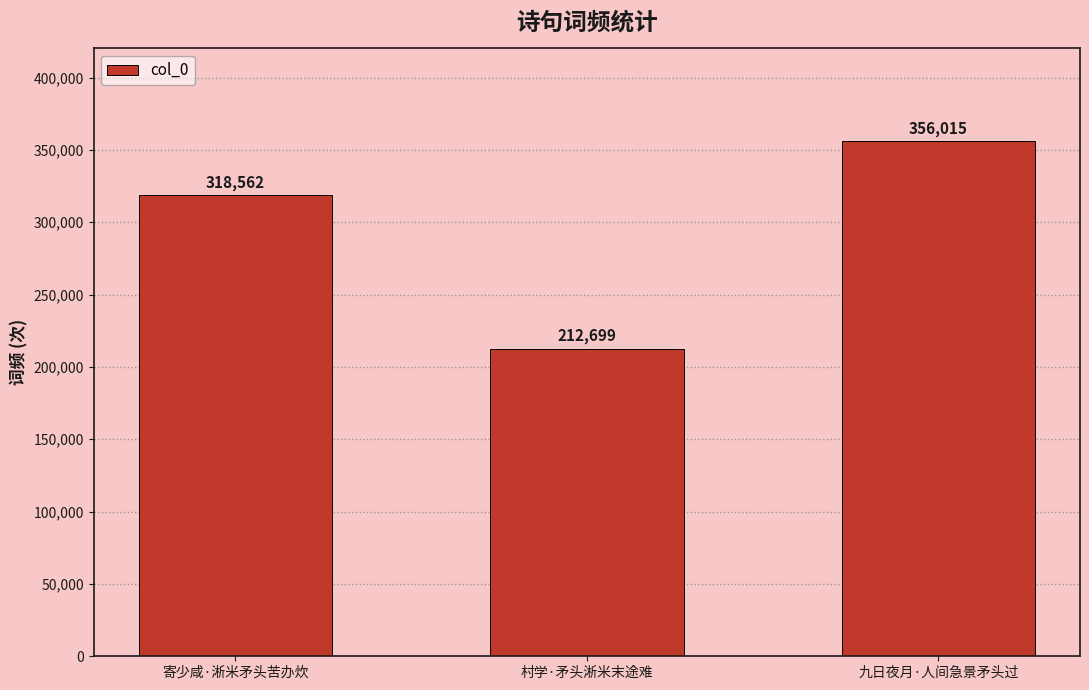

Which category has the highest value across all series?

九日夜月·人间急景矛头过